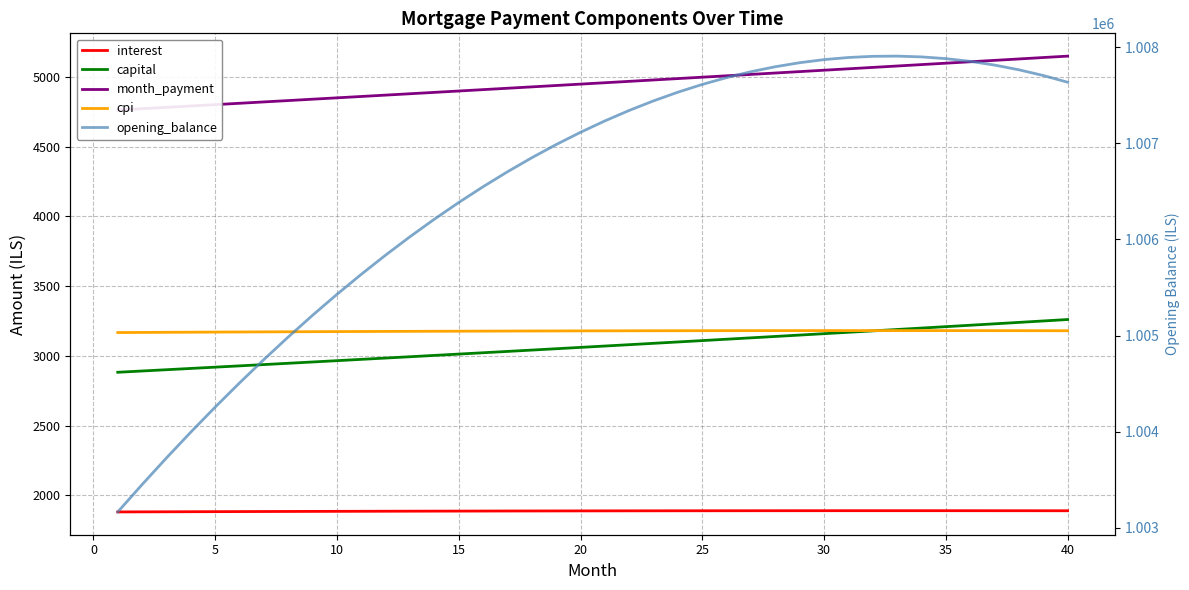

How many lines are shown in the chart?

5